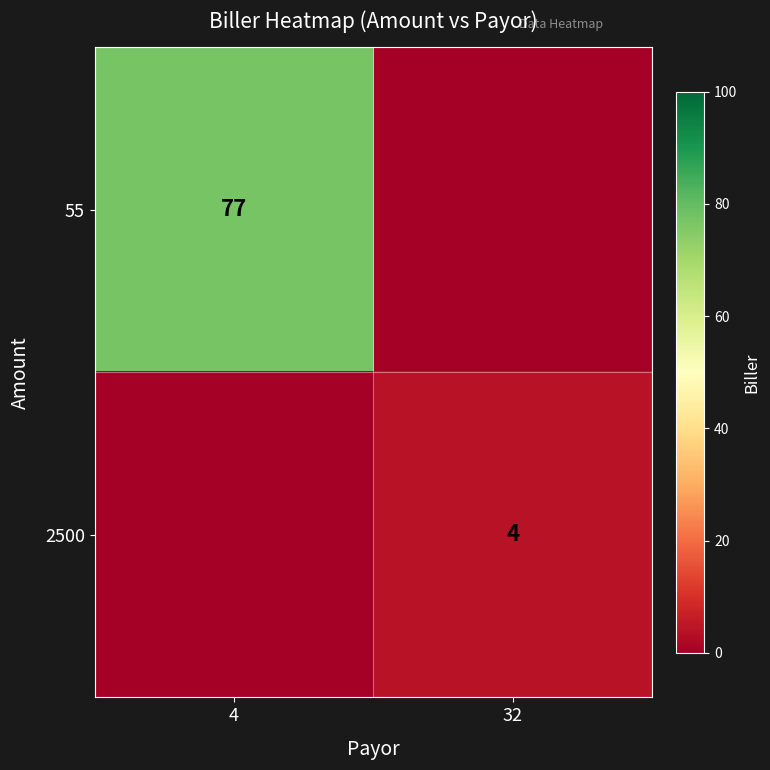

True or false: 2500 has a value of 7 at 32.

False